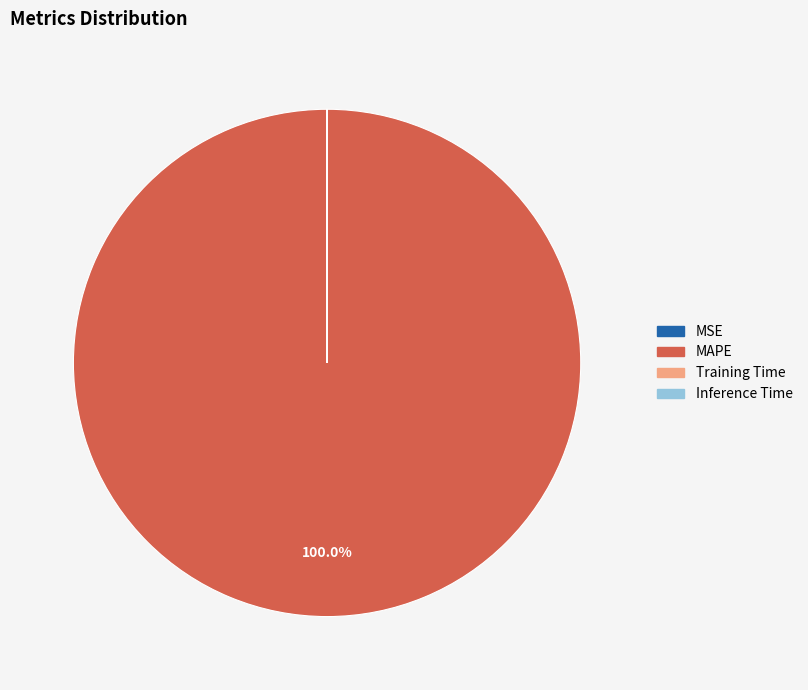

Is MAPE the majority of the pie?

Yes